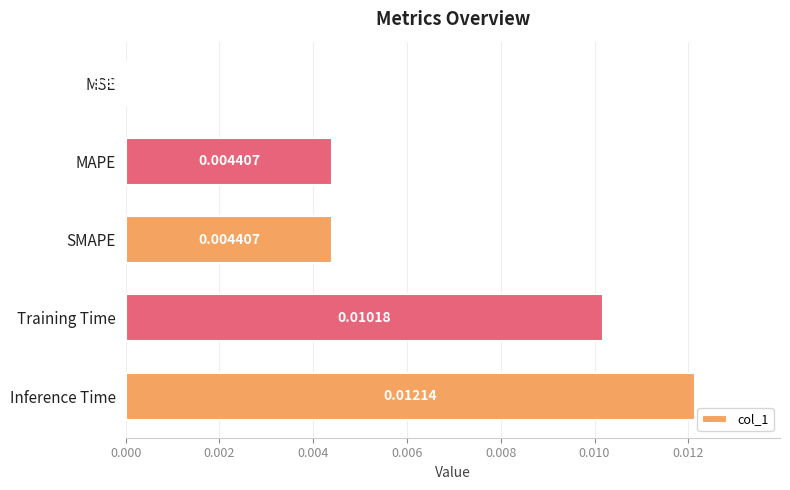

At which category does the chart reach its peak across all series?

Inference Time